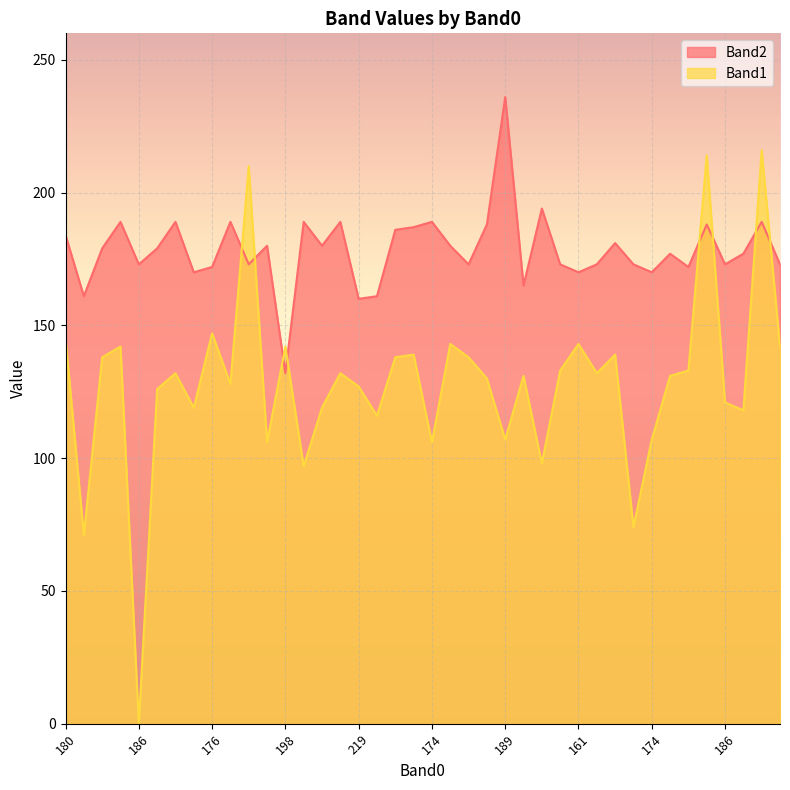

How many intersections are there between Band2 and Band1?

8